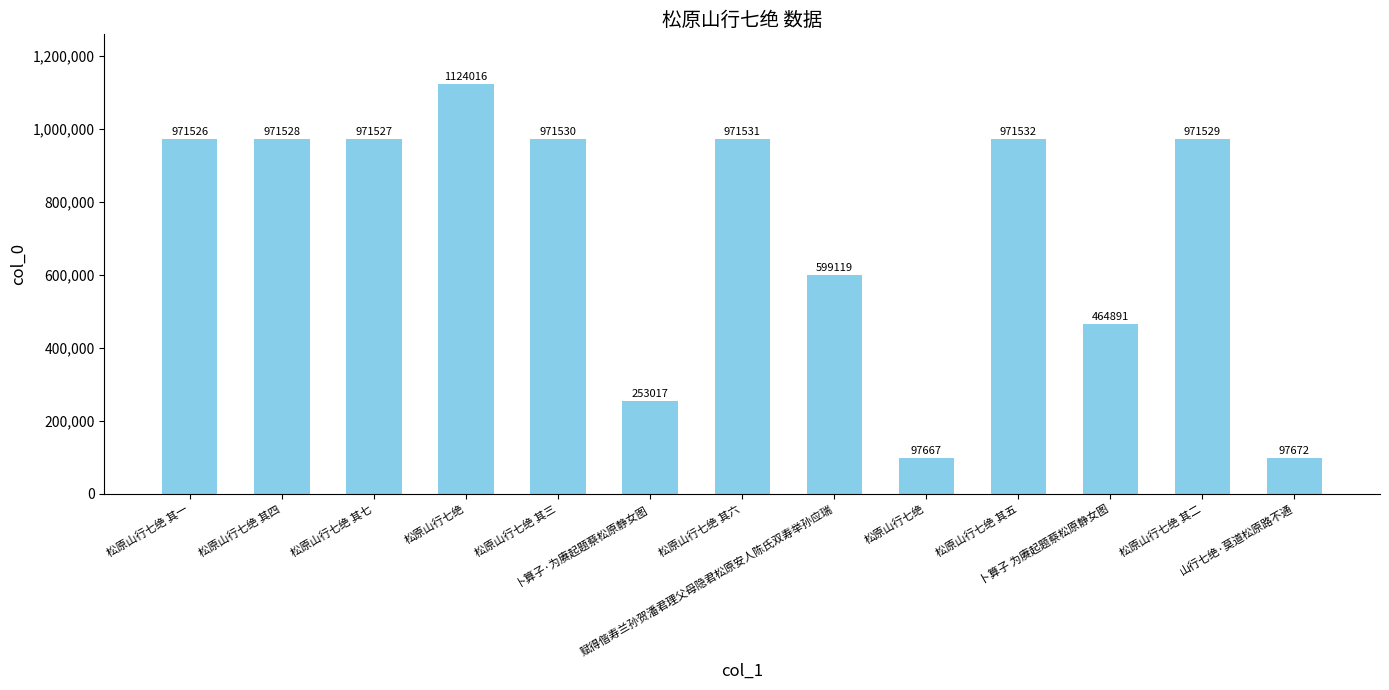

How many bars are there in total?

13